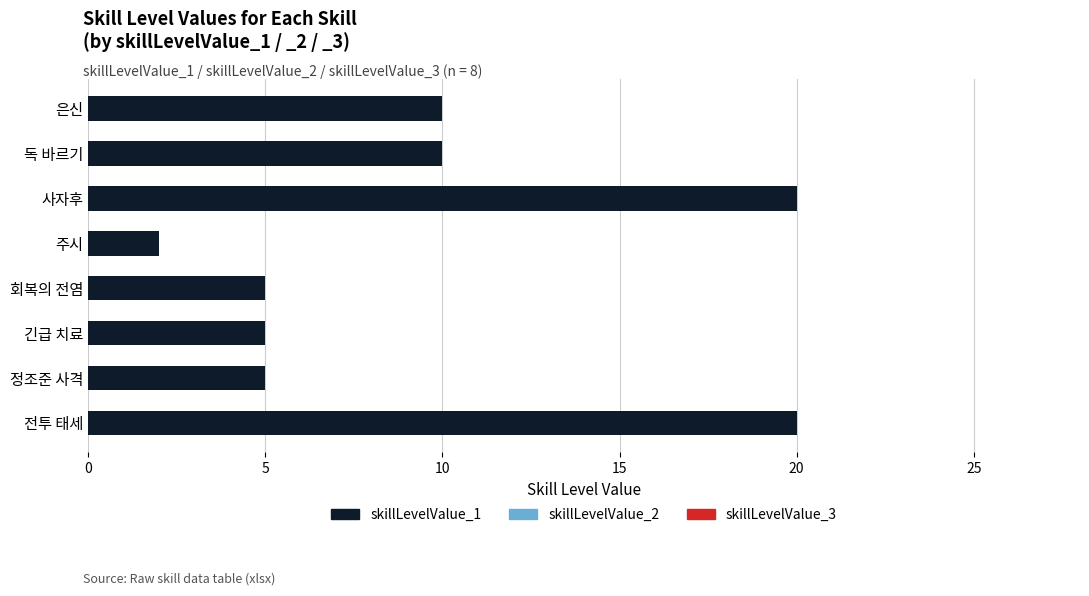

What is the approximate value at 전투 태세?

20